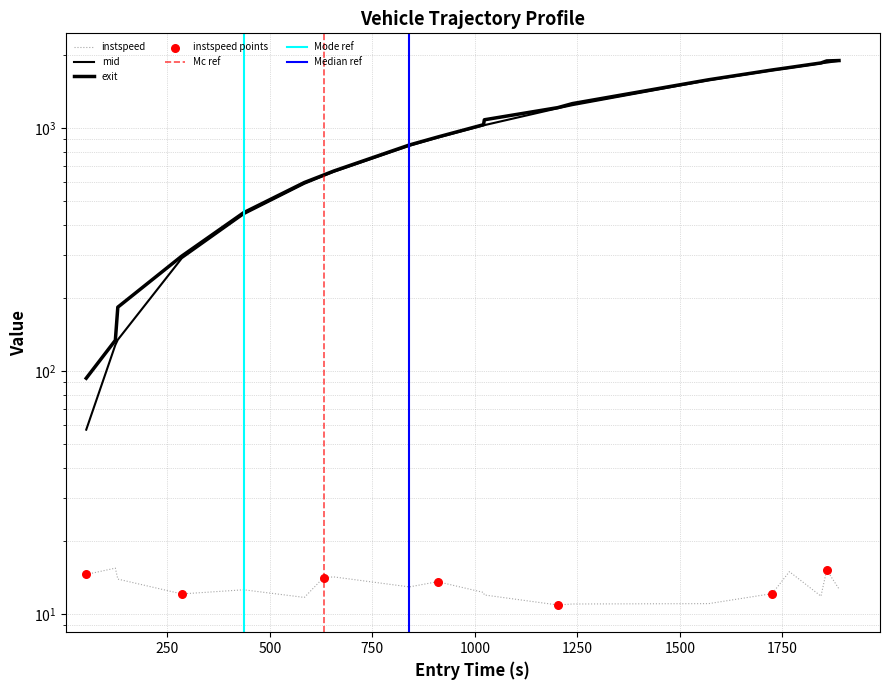

Is the value of mid at 0 greater than the value of instspeed at 250?

Yes